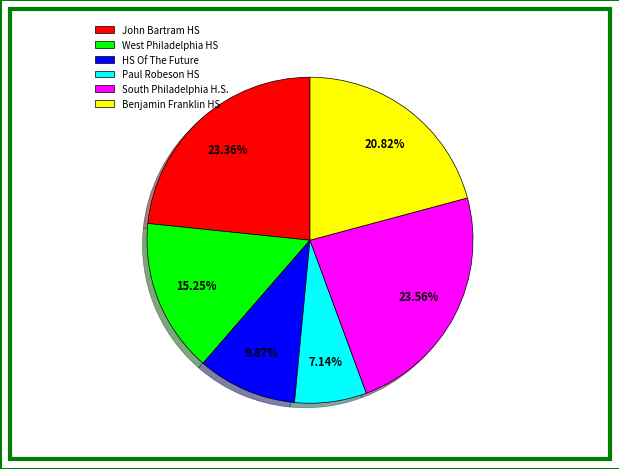

How many segments does this pie chart have?

6